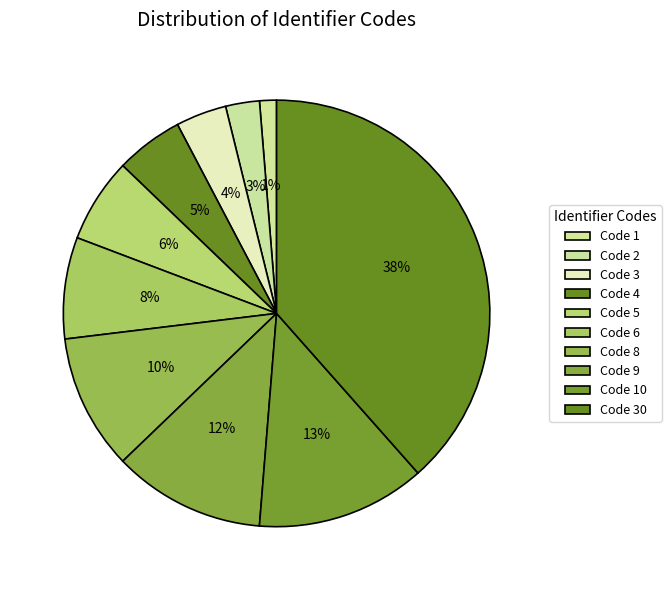

How many segments does this pie chart have?

10